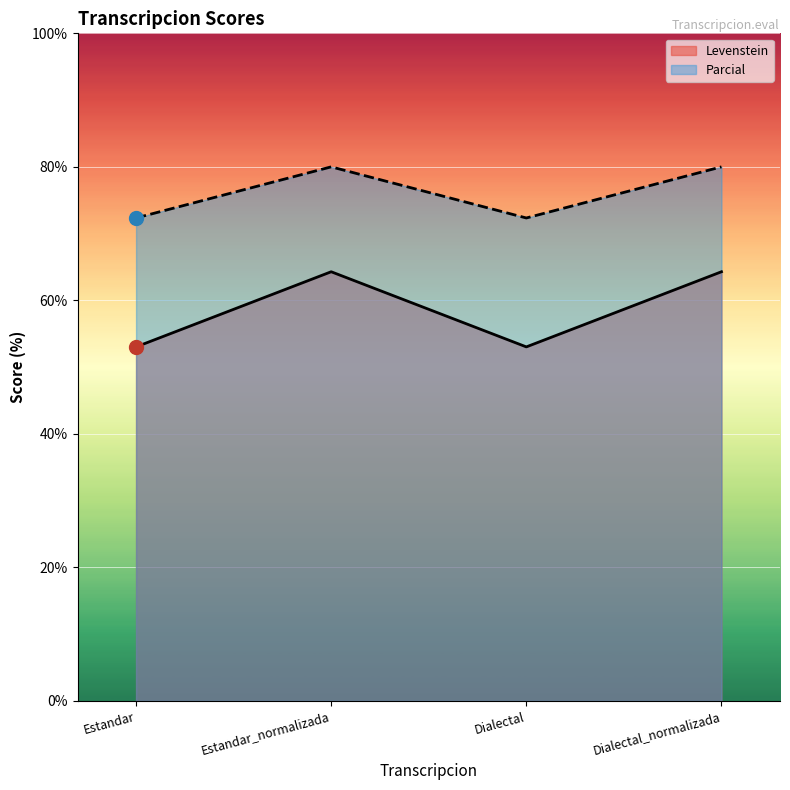

Reading right to left, what are all the values shown in this chart?

Levenstein: 64.3	53.0	64.3	53.0
Parcial: 80.0	72.3	80.0	72.3